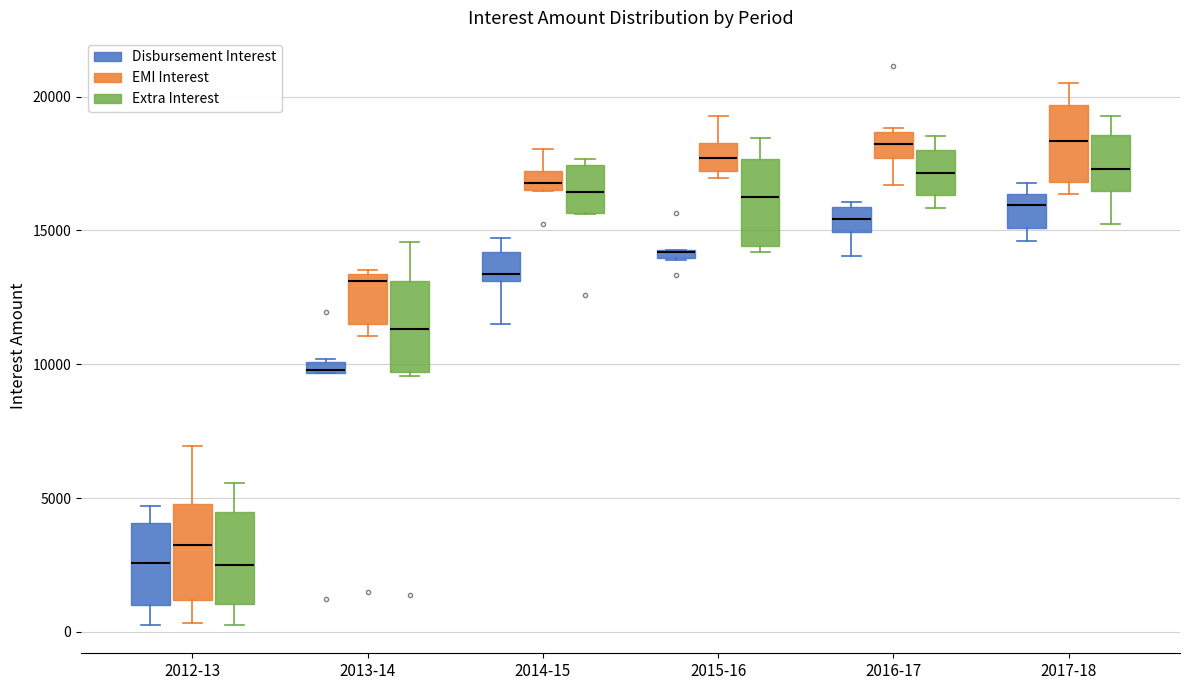

Where is the upper edge of the box for 2016-17 (Disbursement Interest) on the y-axis? The values are not printed on the chart, so give them approximately, as read against the axis.

16000